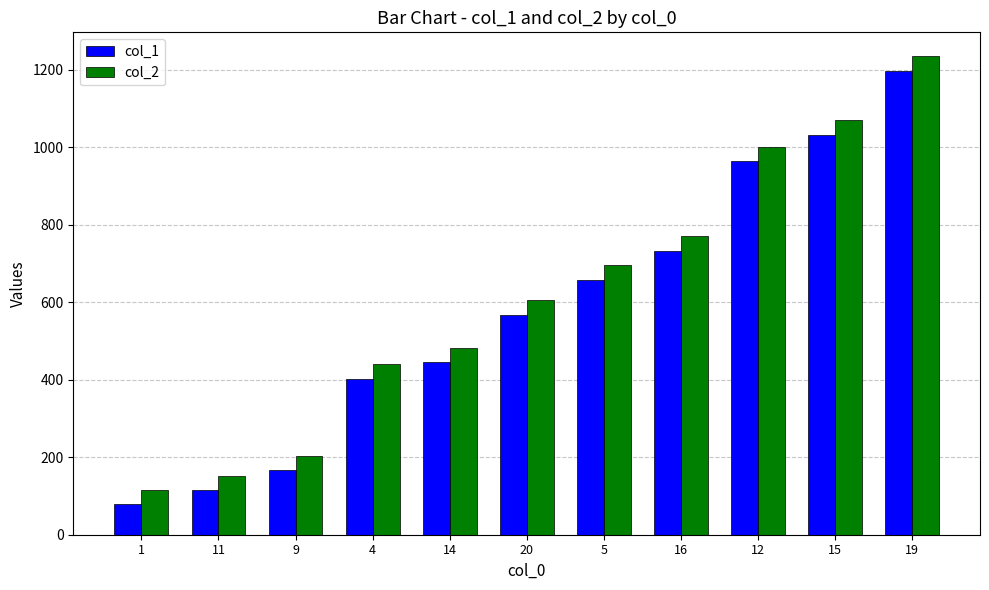

How many bars are there in total?

22